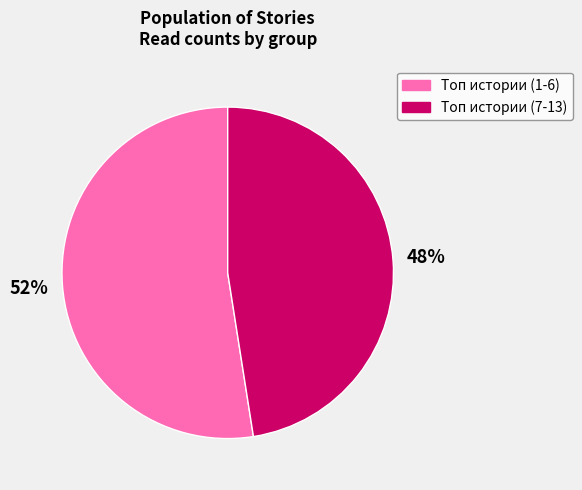

How many slices are in this pie chart?

2